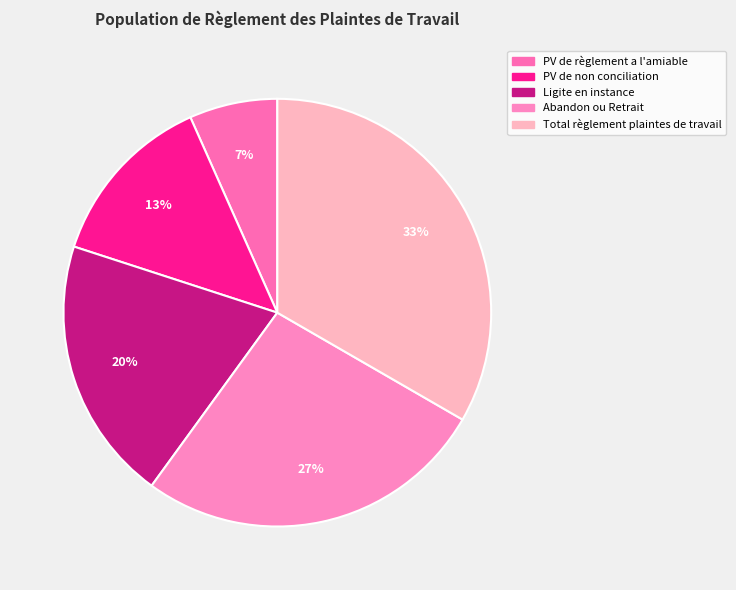

Is it true that Abandon ou Retrait is 16% of the pie?

False